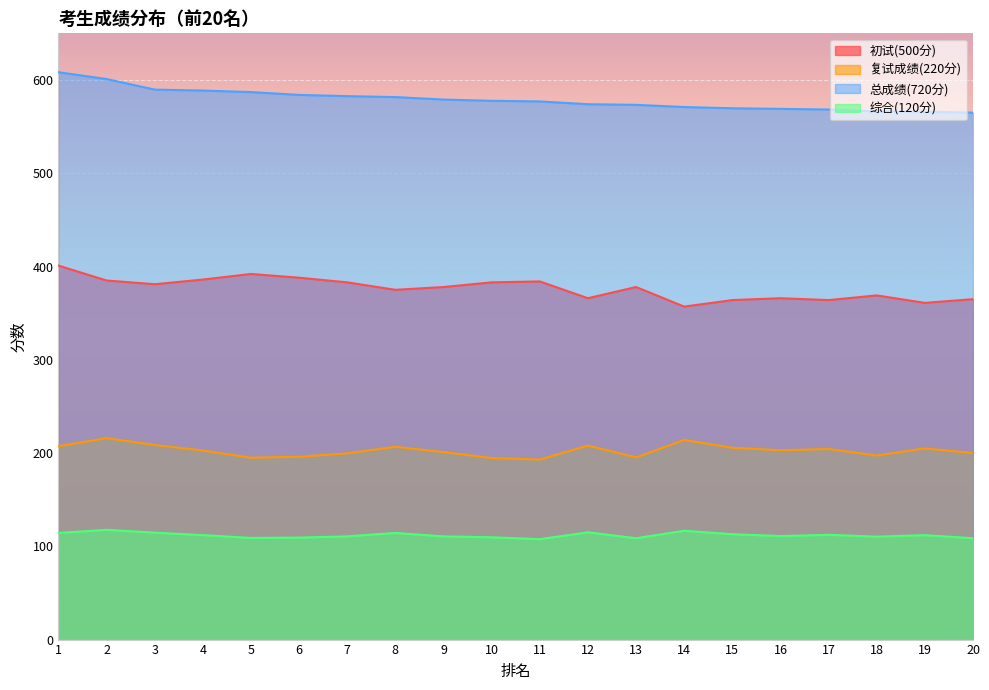

Reading left to right, transcribe all the data shown in this chart.

初试(500分): 401.0	385.0	381.0	386.0	392.0	388.0	383.0	375.0	378.0	383.0	384.0	366.0	378.0	357.0	364.0	366.0	364.0	369.0	361.0	365.0
复试成绩(220分): 207.3	216.0	208.7	202.7	195.0	196.0	199.7	206.7	201.0	194.7	193.0	208.0	195.3	214.0	205.7	203.0	204.3	197.3	205.0	200.0
总成绩(720分): 608.3	601.0	589.7	588.7	587.0	584.0	582.7	581.7	579.0	577.7	577.0	574.0	573.3	571.0	569.7	569.0	568.3	566.3	566.0	565.0
综合(120分): 114.3	117.7	114.7	112.0	109.0	109.3	110.7	114.3	110.7	109.7	107.7	115.0	108.7	116.7	113.0	111.0	112.3	110.3	112.0	108.7